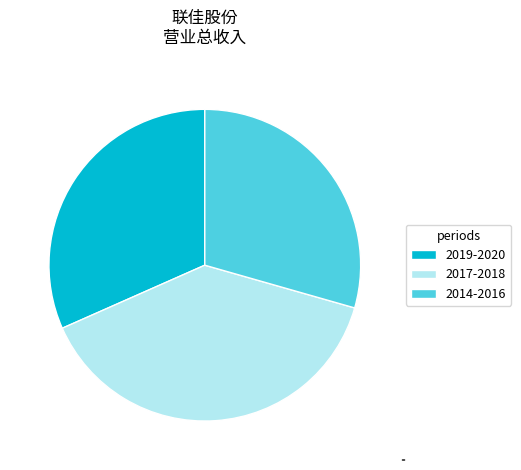

Is 2019-2020 the majority of the pie?

No